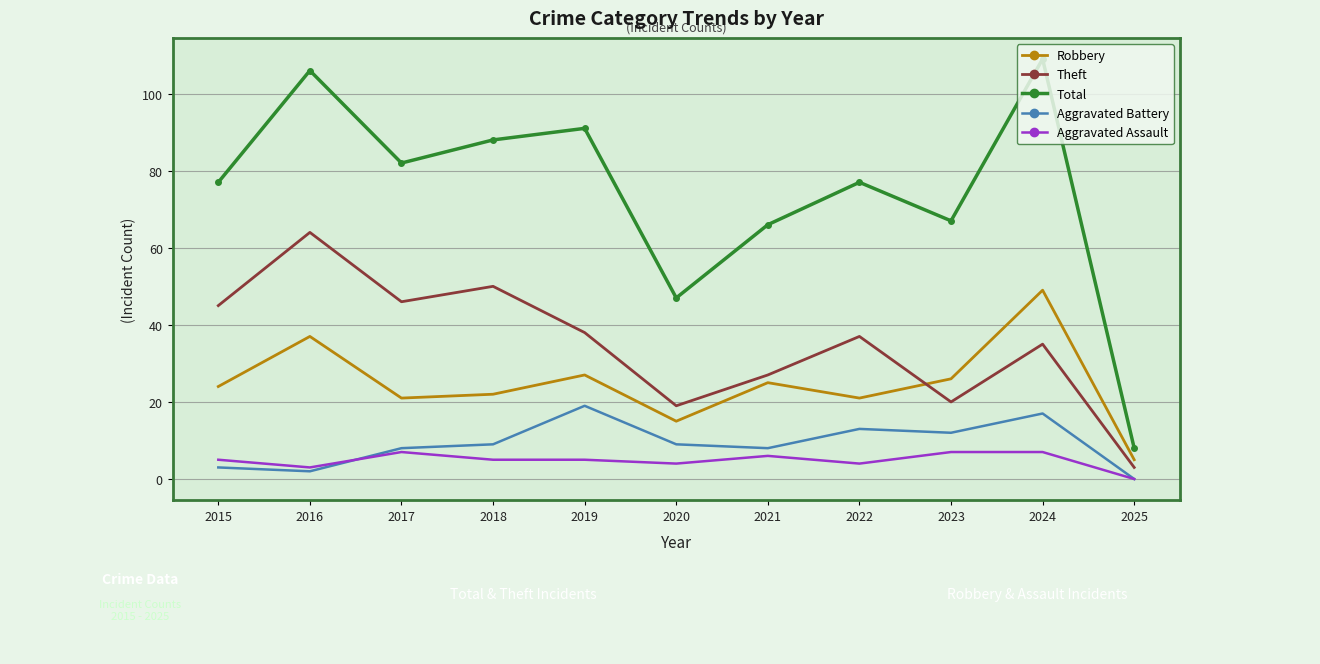

At which category does the chart reach its minimum across all series?

2025